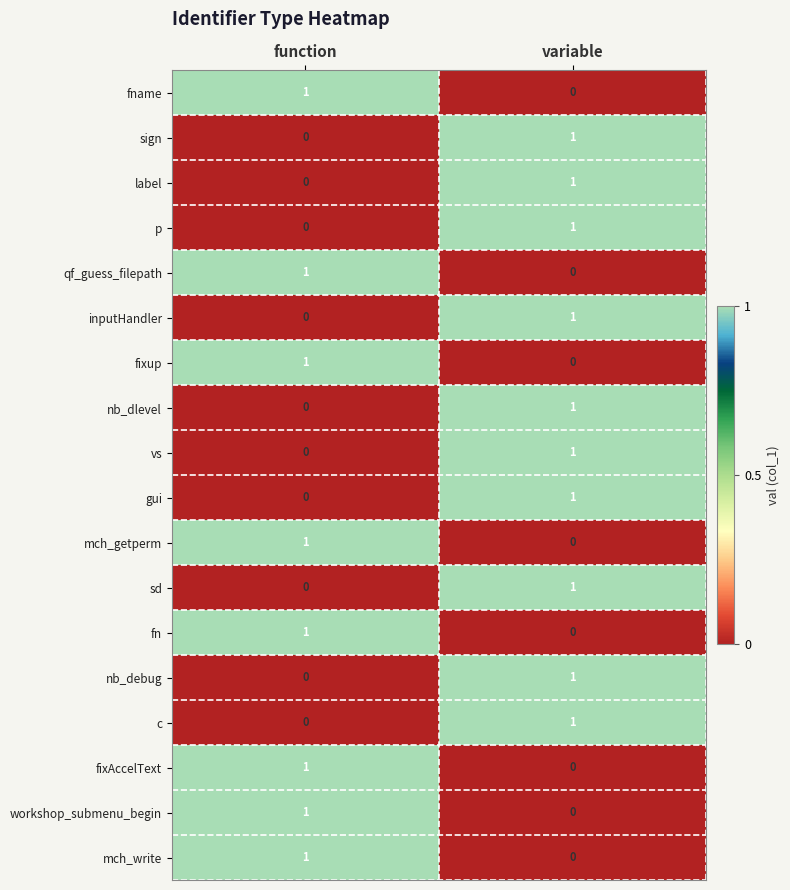

What is the total value across all series at function?

8